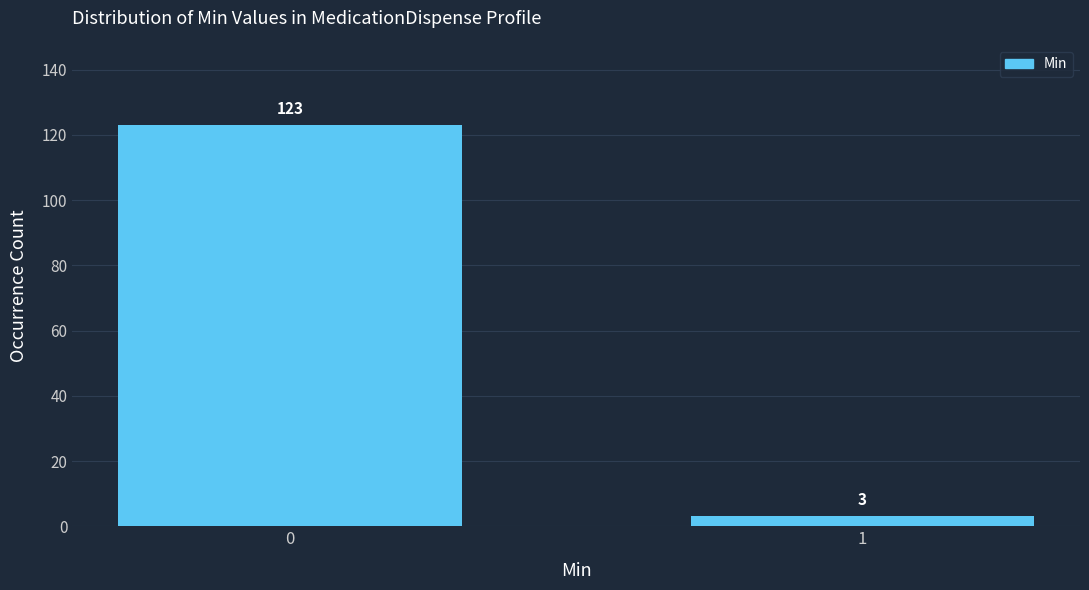

Reading left to right, extract all data points from this chart.

0=123	1=3